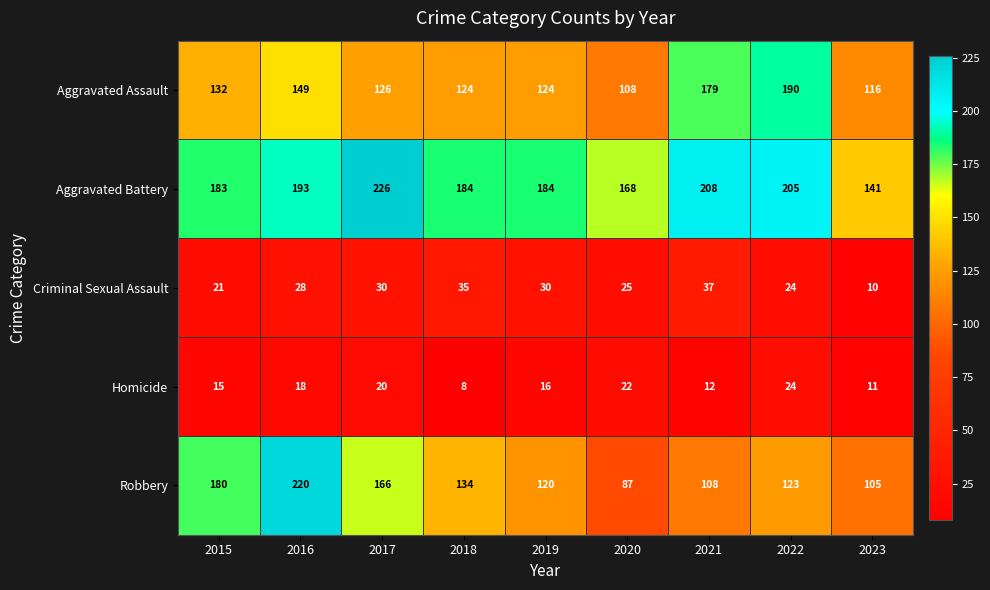

Rank the series by their maximum value, from highest to lowest.

Aggravated Battery, Robbery, Aggravated Assault, Criminal Sexual Assault, Homicide